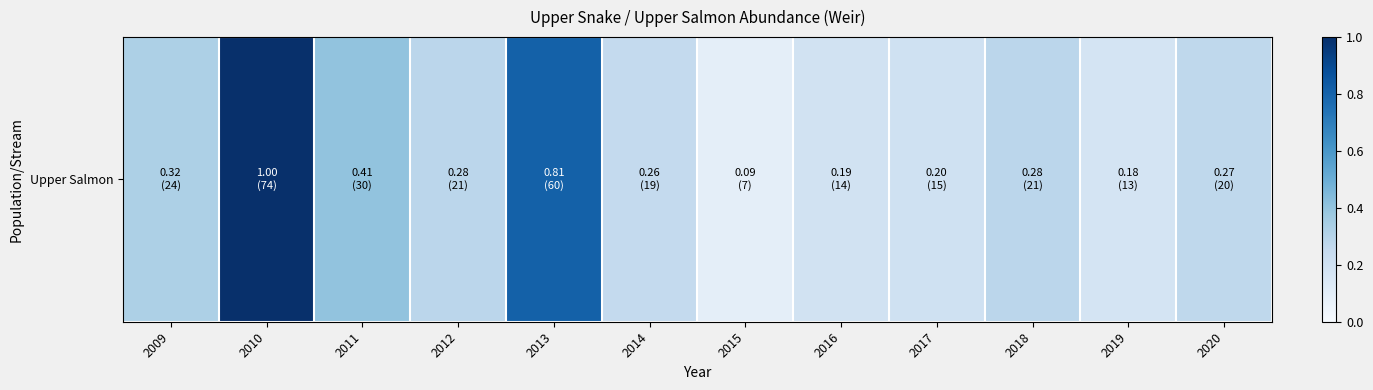

Reading left to right, what are all the values shown in this chart?

2009=0.3	2010=1.0	2011=0.4	2012=0.3	2013=0.8	2014=0.3	2015=0.1	2016=0.2	2017=0.2	2018=0.3	2019=0.2	2020=0.3